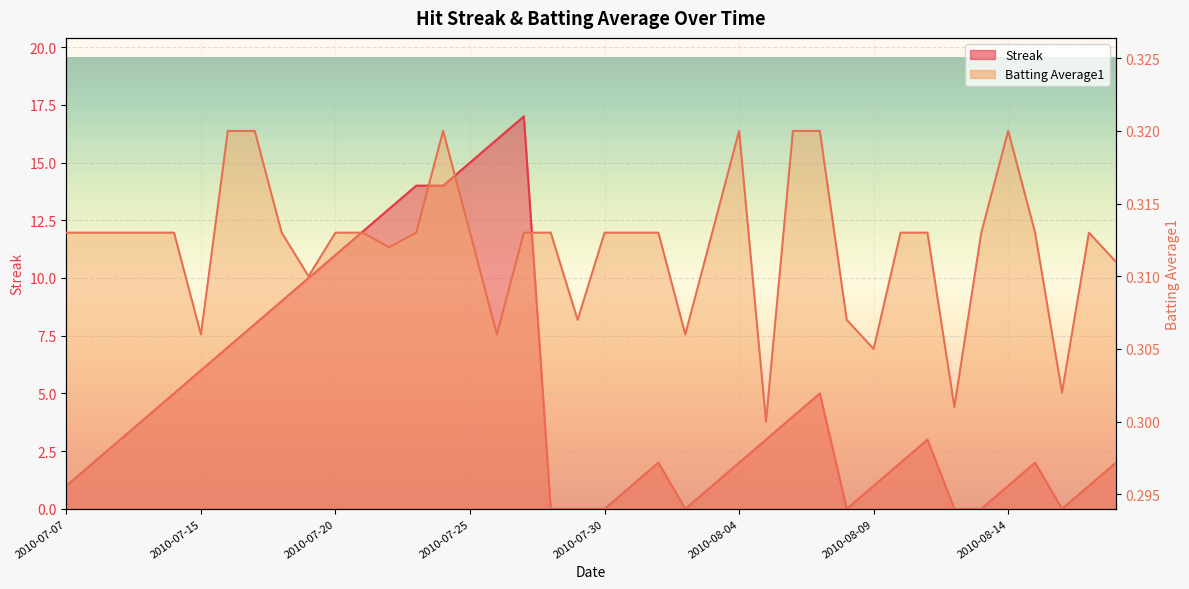

What position from the left is 2010-08-16?

38